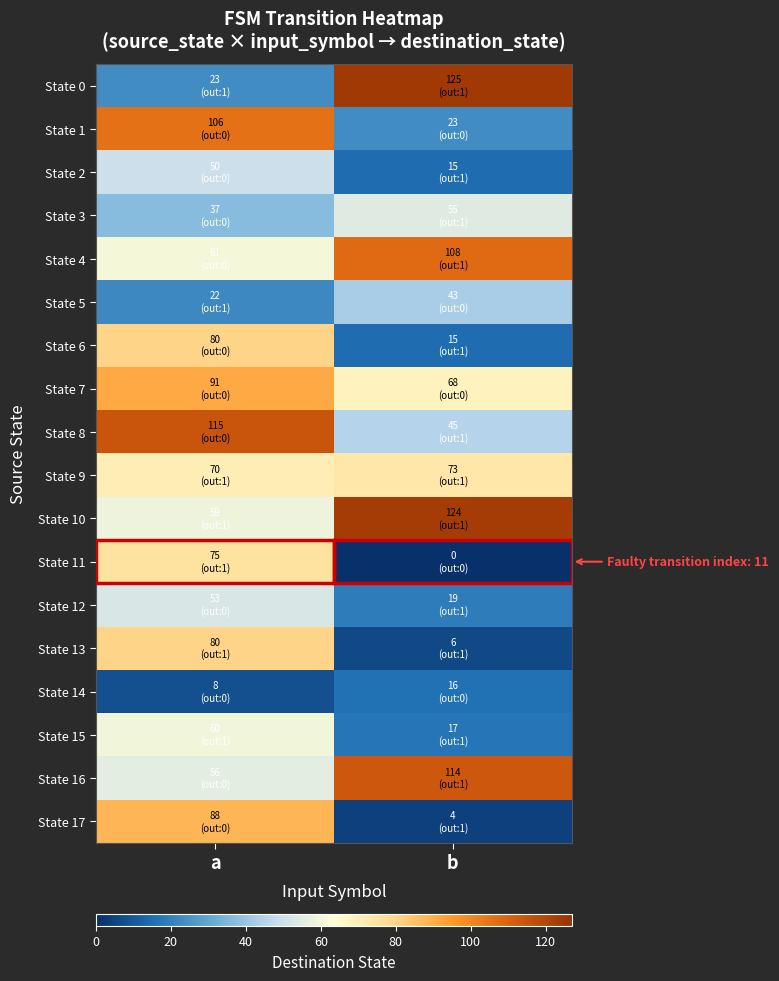

List the series in order of their peak value, lowest first.

State 14, State 5, State 2, State 12, State 3, State 15, State 9, State 11, State 6, State 13, State 17, State 7, State 1, State 4, State 16, State 8, State 10, State 0